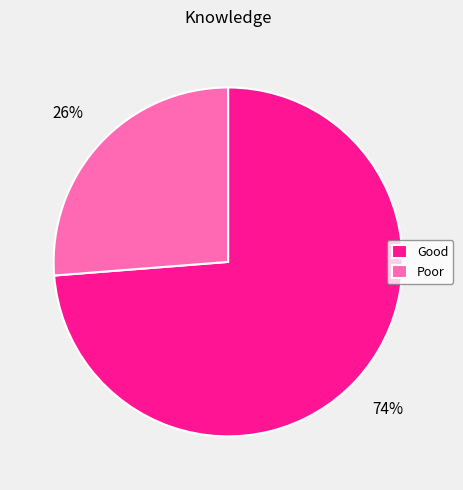

What is the largest slice in the pie chart?

Good